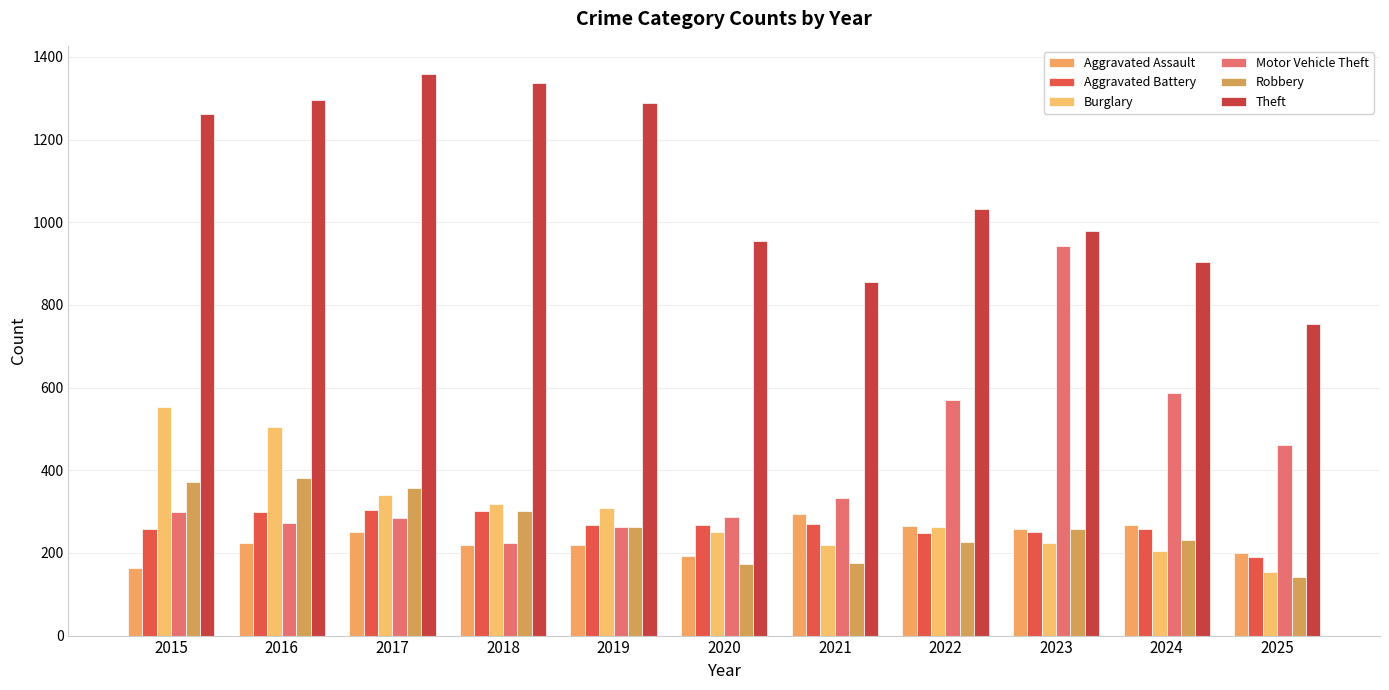

Rank the series at 2019 from lowest to highest value.

Aggravated Assault, Motor Vehicle Theft, Robbery, Aggravated Battery, Burglary, Theft